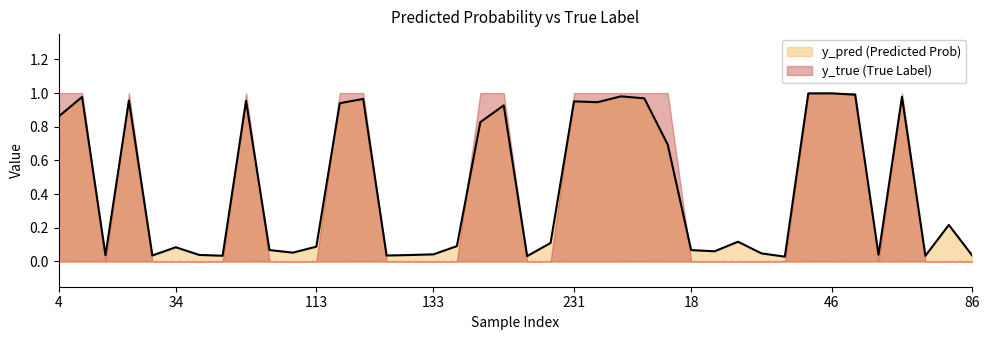

Reading left to right, list all the values displayed in this chart.

4=0.9	14=1.0	15=0.0	22=1.0	27=0.0	34=0.1	40=0.0	51=0.0	73=1.0	82=0.1	98=0.1	113=0.1	120=0.9	122=1.0	129=0.0	130=0.0	133=0.0	147=0.1	186=0.8	204=0.9	223=0.0	227=0.1	231=1.0	242=0.9	245=1.0	247=1.0	17=0.7	18=0.1	28=0.1	29=0.1	32=0.0	33=0.0	36=1.0	46=1.0	48=1.0	54=0.0	59=1.0	62=0.0	65=0.2	86=0.0